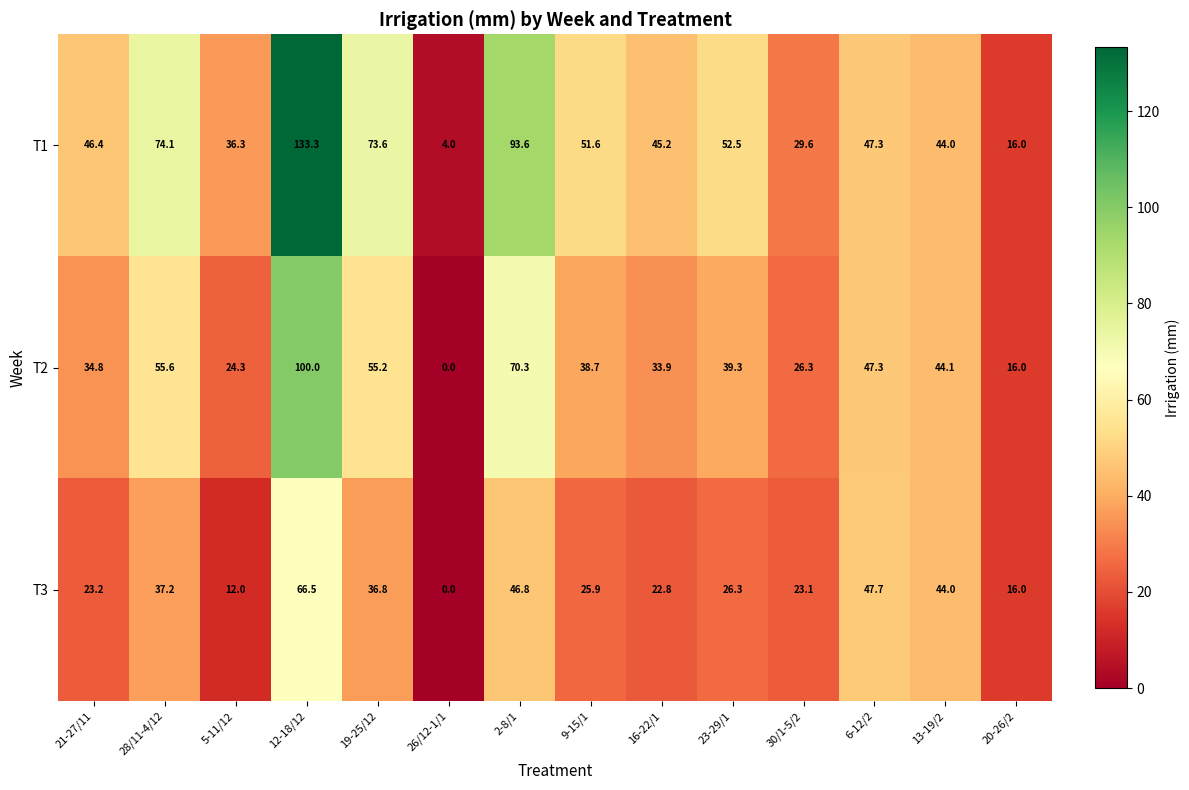

How many values in T2 are above zero?

13